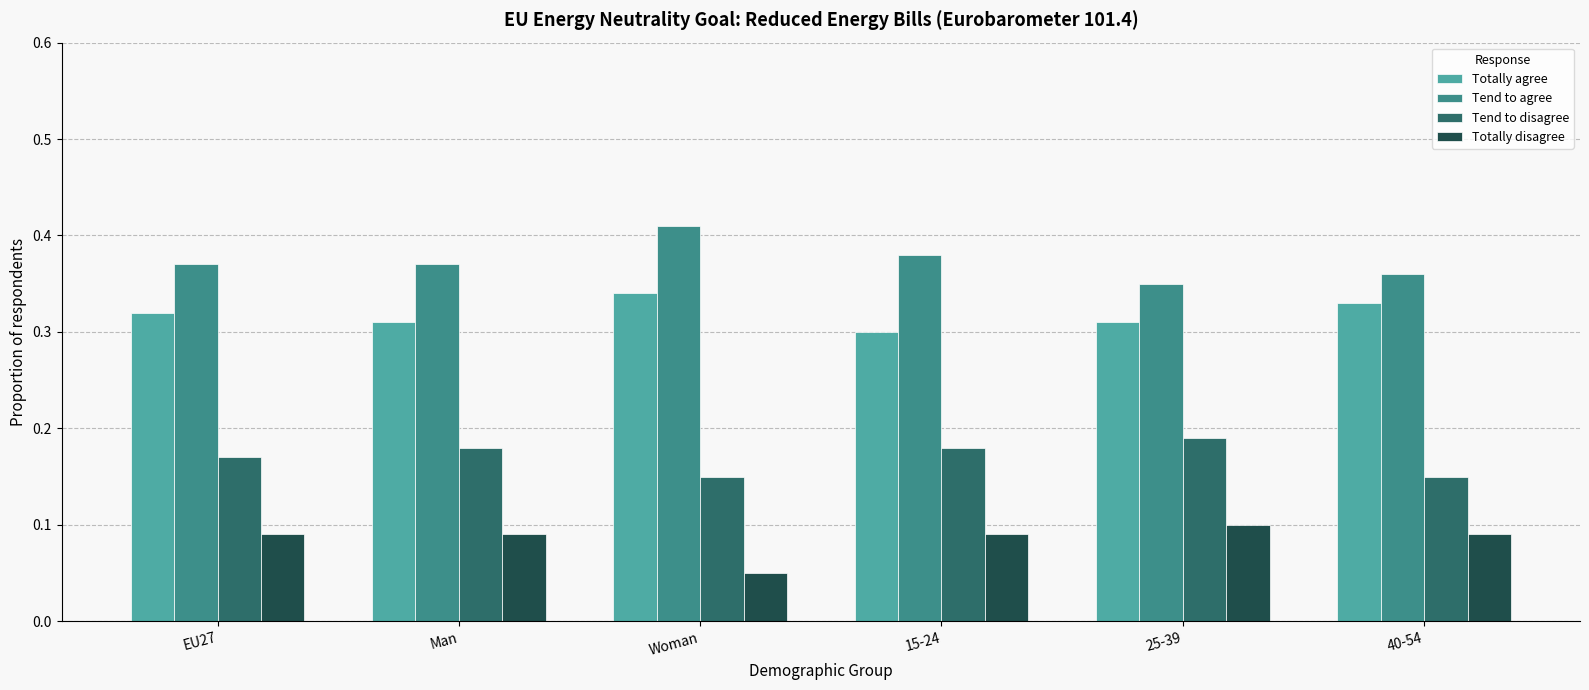

How many bars are there in each group?

4